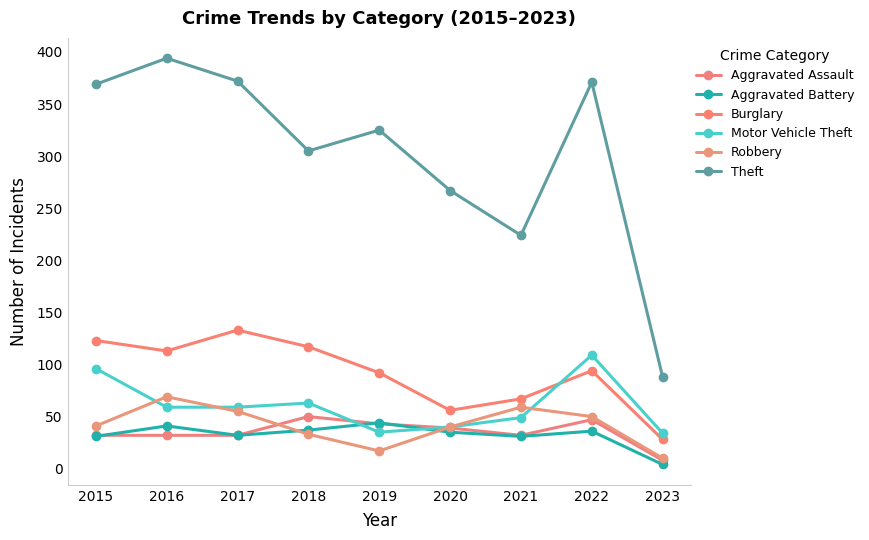

What is the smallest value displayed?

4